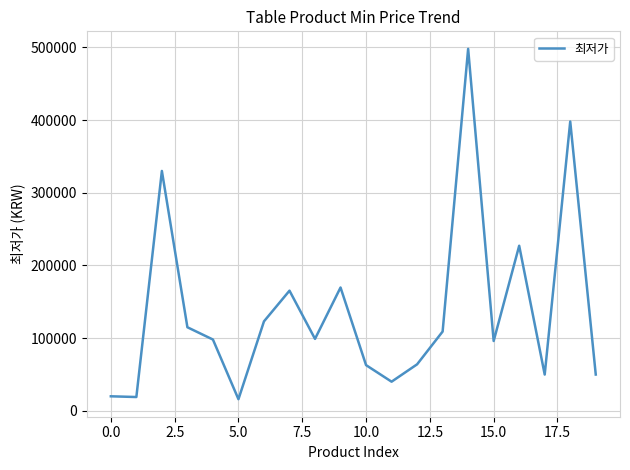

True or false: the data has more than 1 interior local peaks.

True